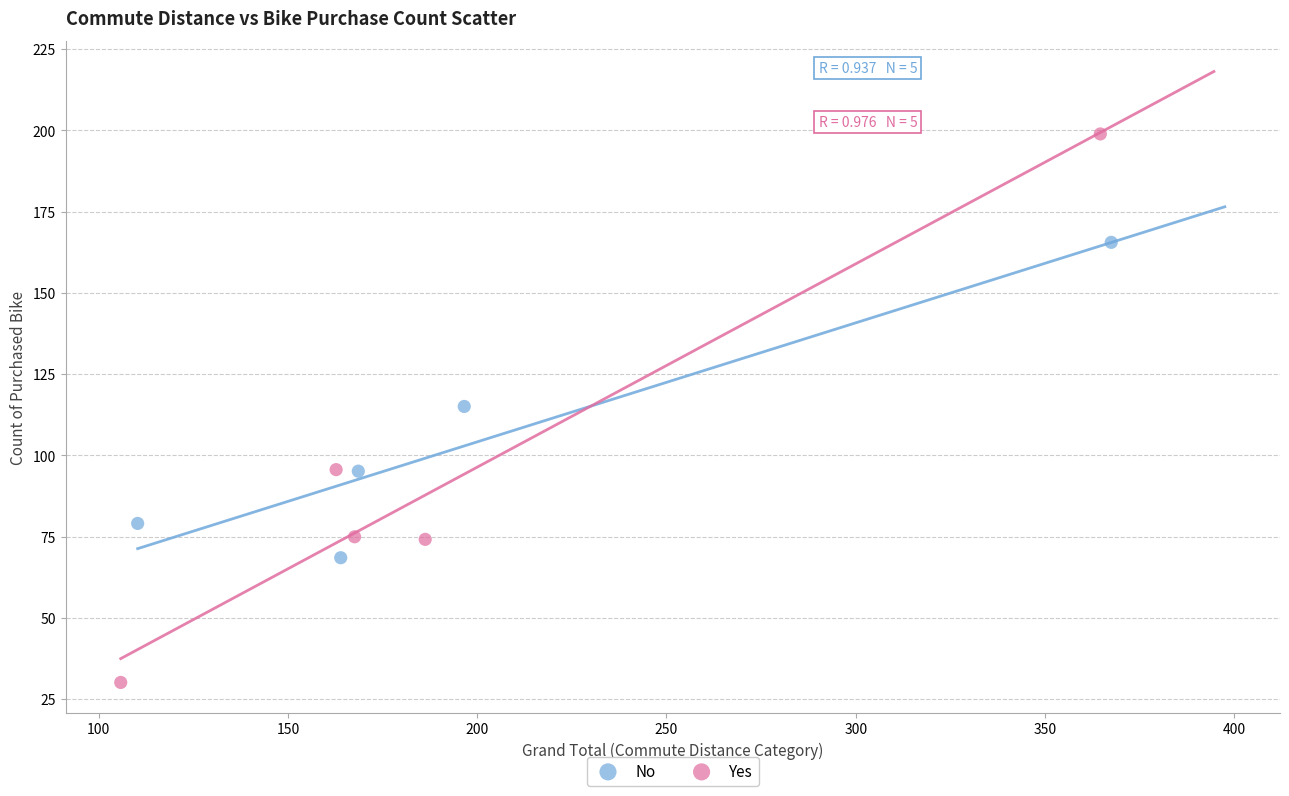

What are all the series names shown in the legend?

No, Yes